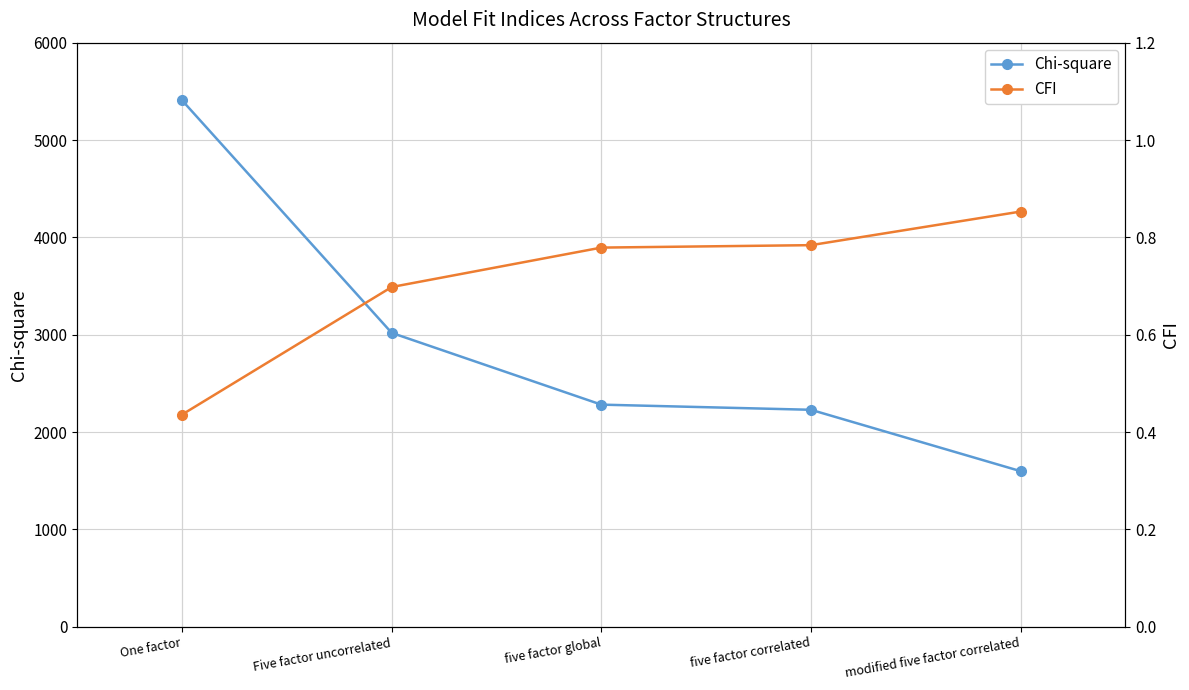

True or false: CFI and Chi-square intersect in this chart.

False